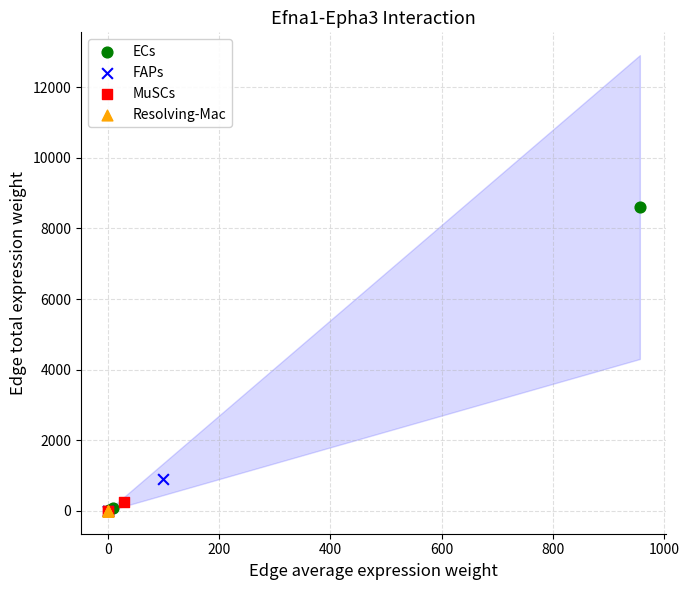

What are all the series names shown in the legend?

ECs, FAPs, MuSCs, Resolving-Mac